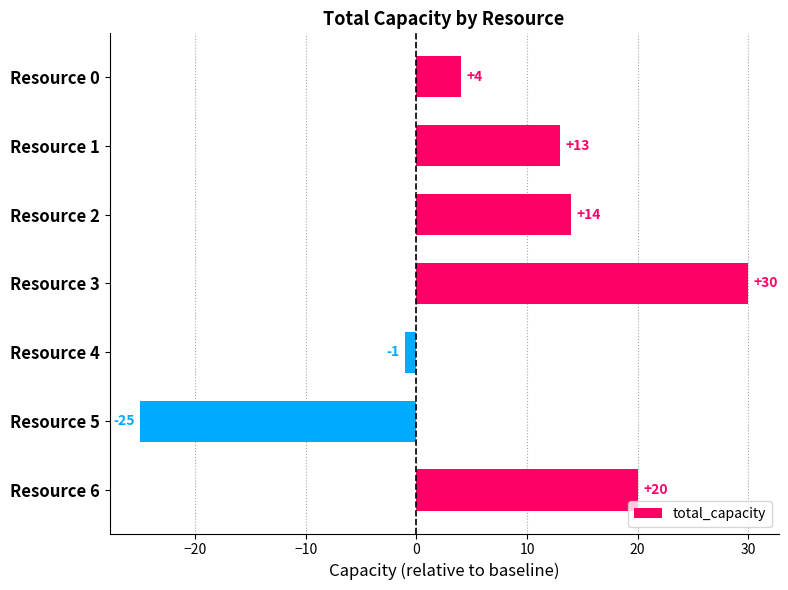

What is the average value?

8